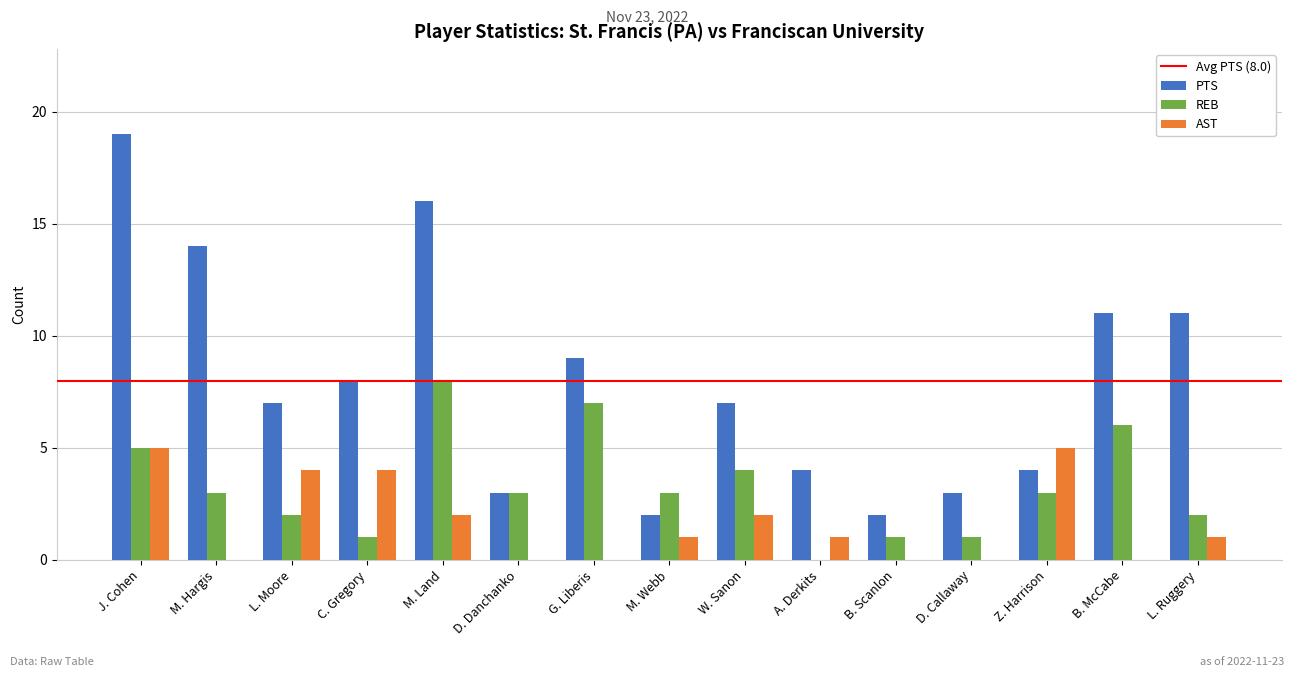

What is the total value across all series at W. Sanon?

13